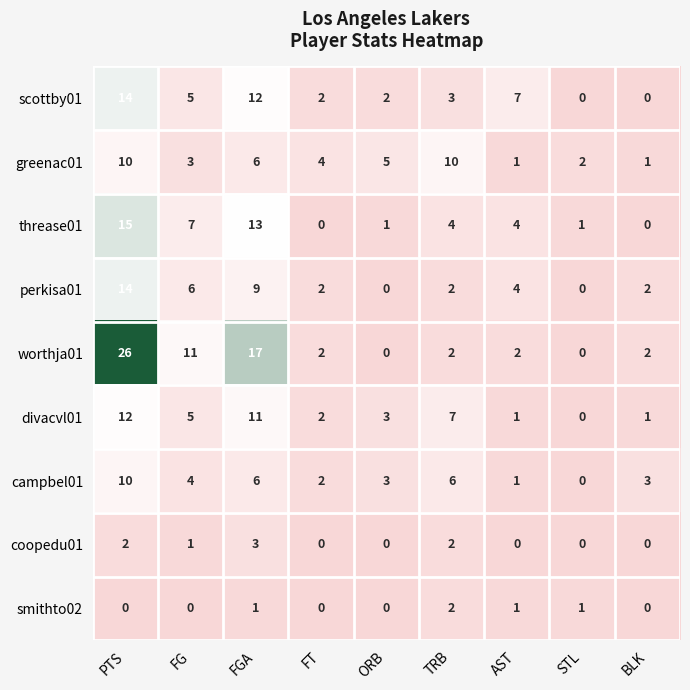

Which series has the widest spread of values?

worthja01